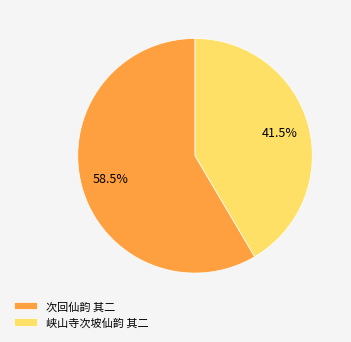

Rank the categories by value from highest to lowest.

次回仙韵 其二, 峡山寺次坡仙韵 其二